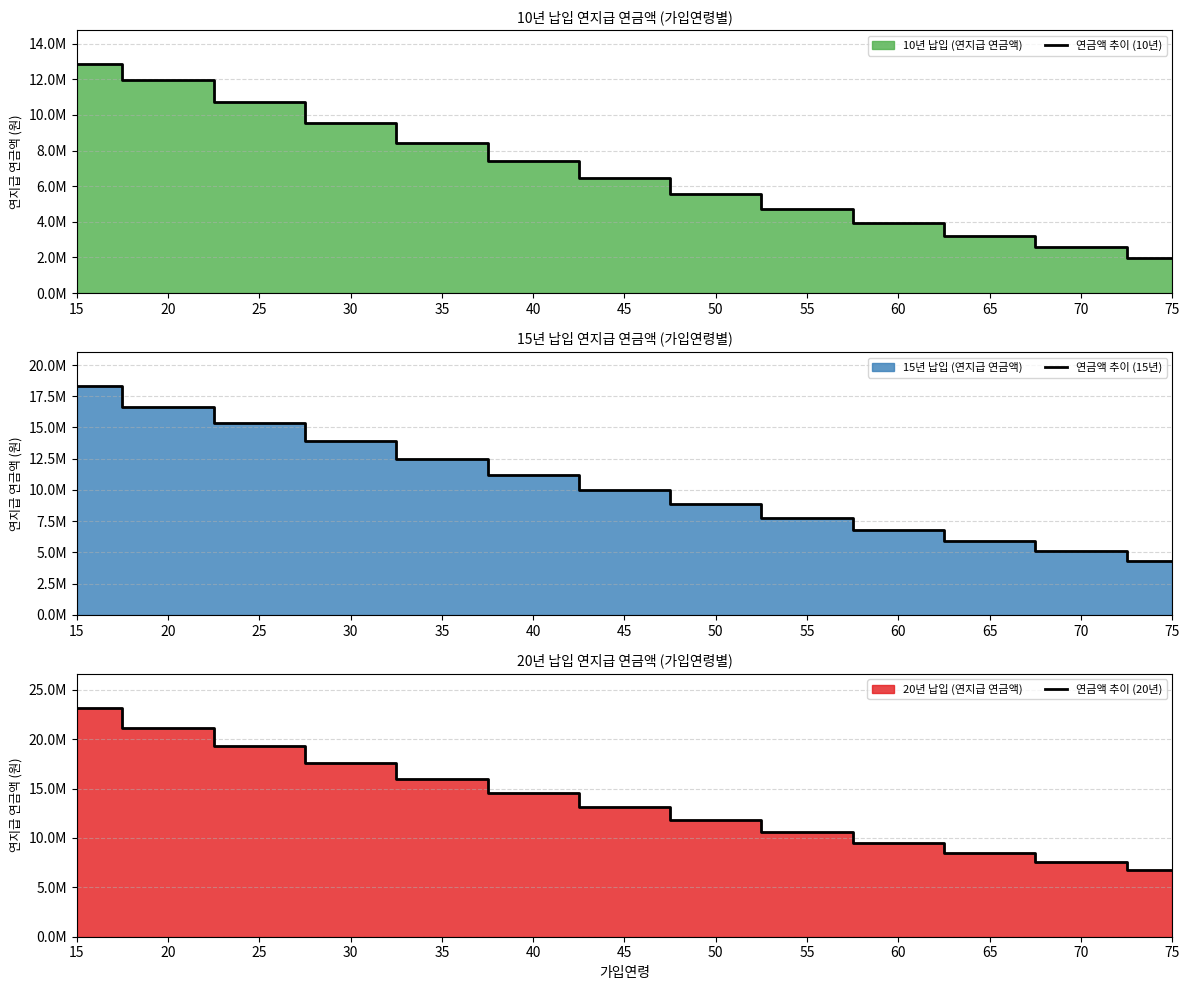

What is the value of the 연금액 추이 (10년) point at the 10th from the left?

3940000